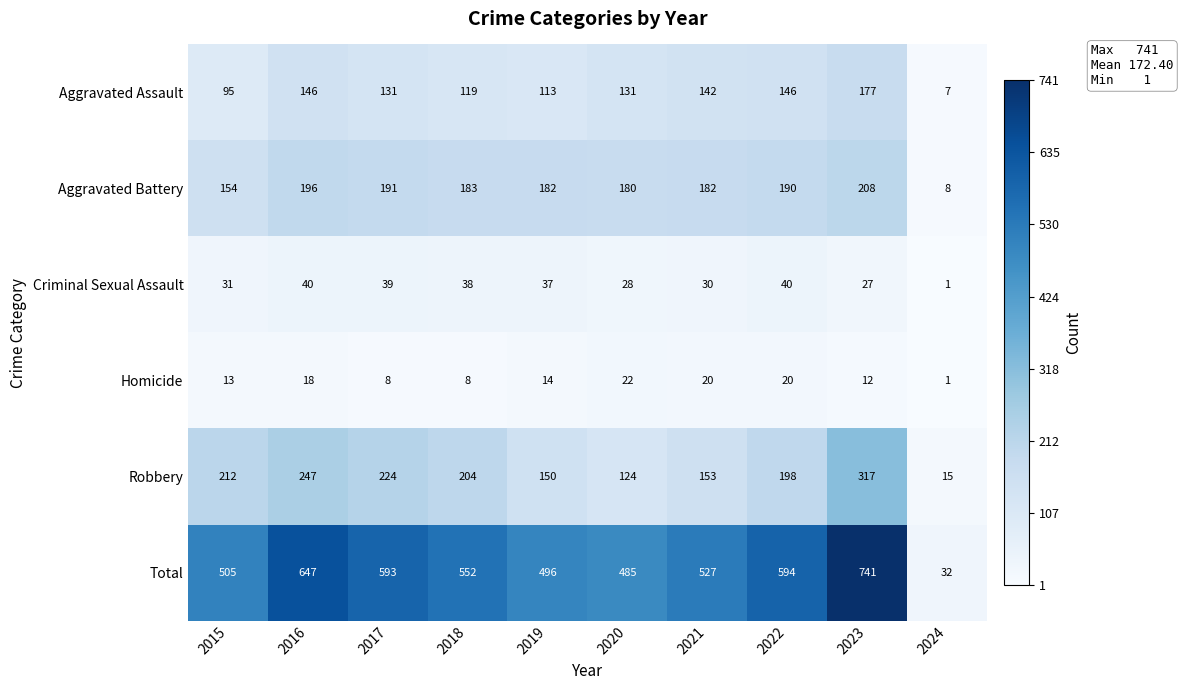

Count the number of data series in this chart.

6